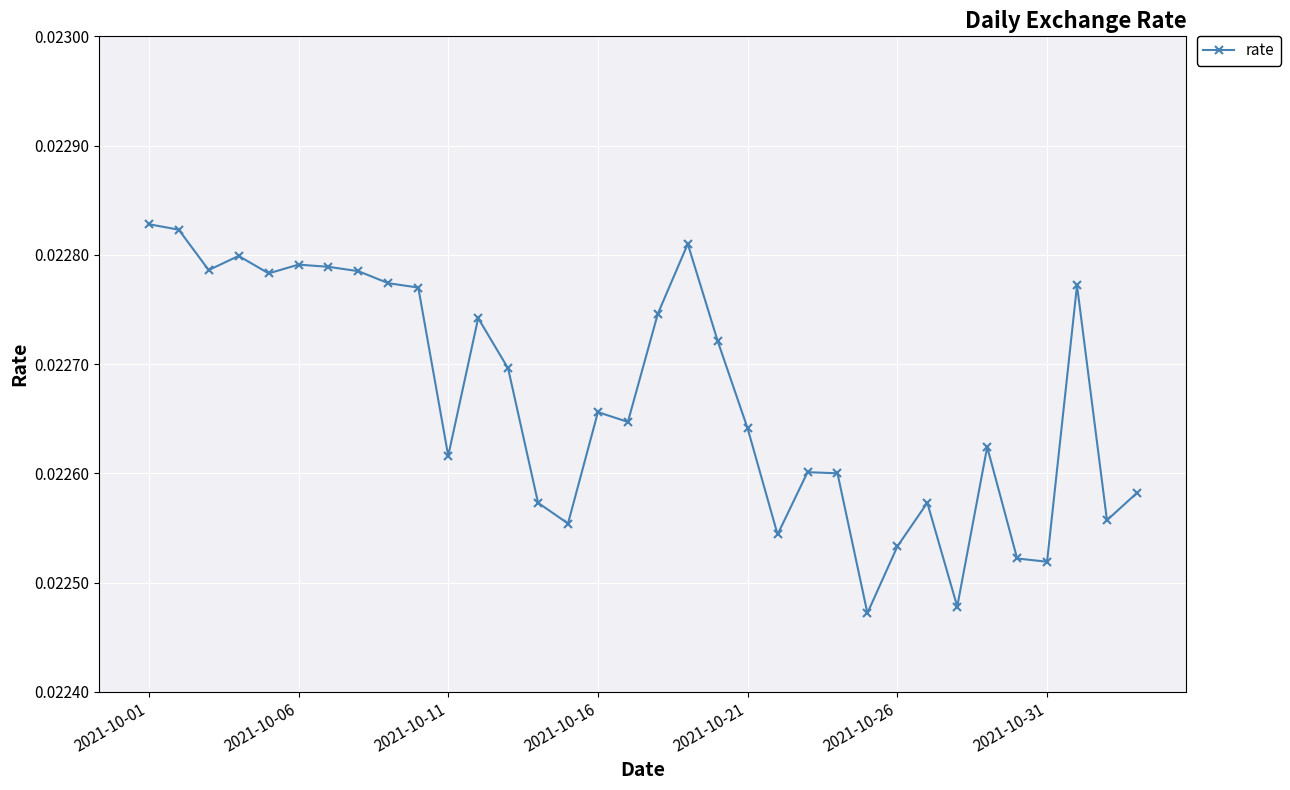

True or false: there are more than 1 points higher than both neighbors.

True